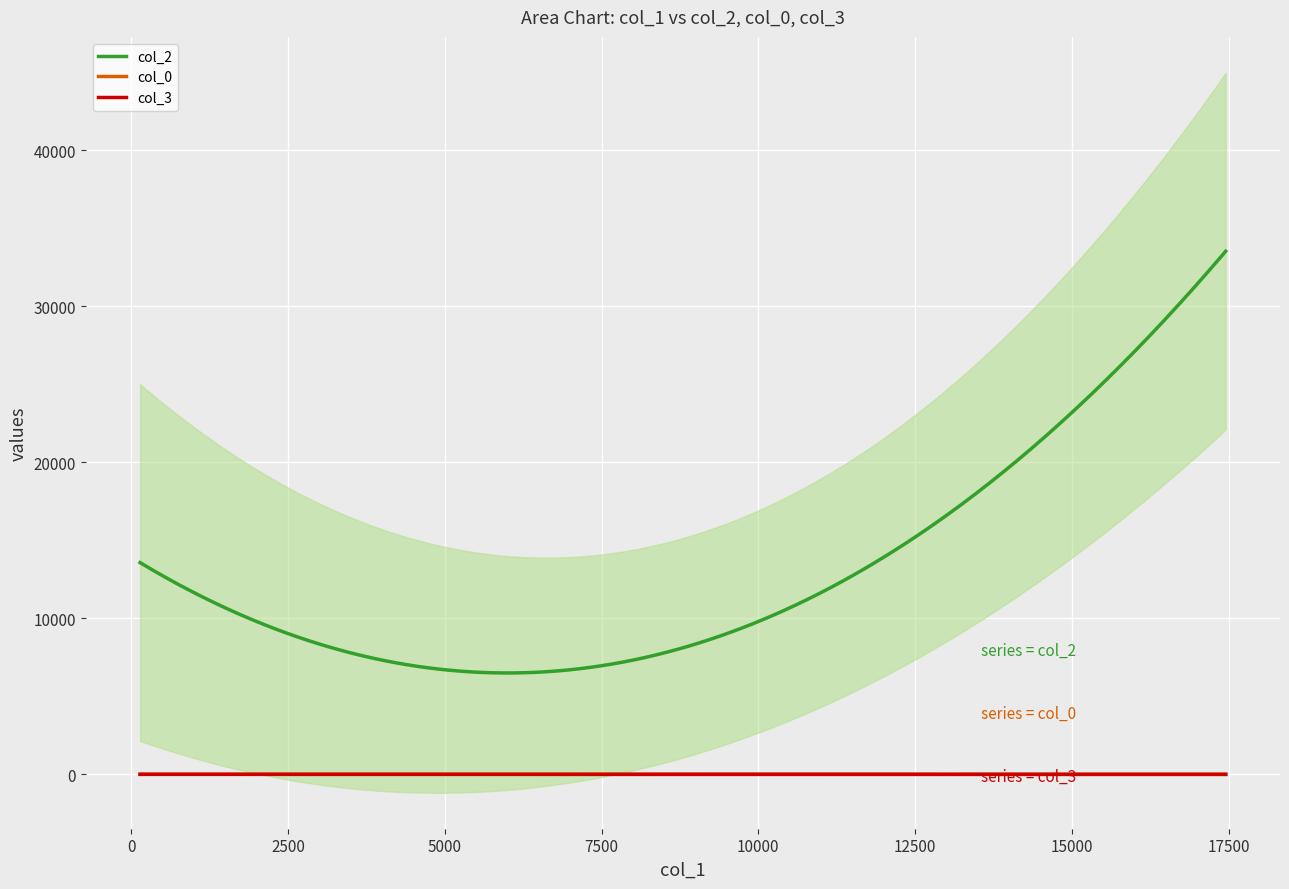

True or false: col_2 and col_0 intersect in this chart.

False